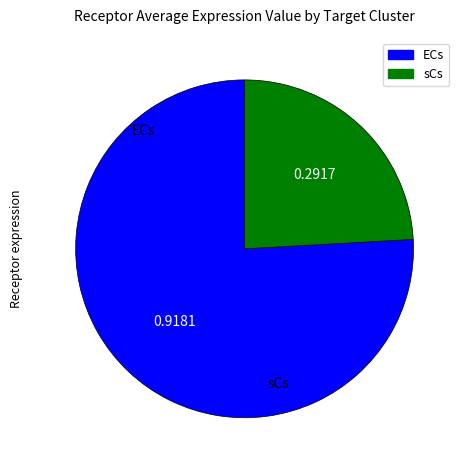

Combined, do ECs and sCs account for over 50%?

Yes